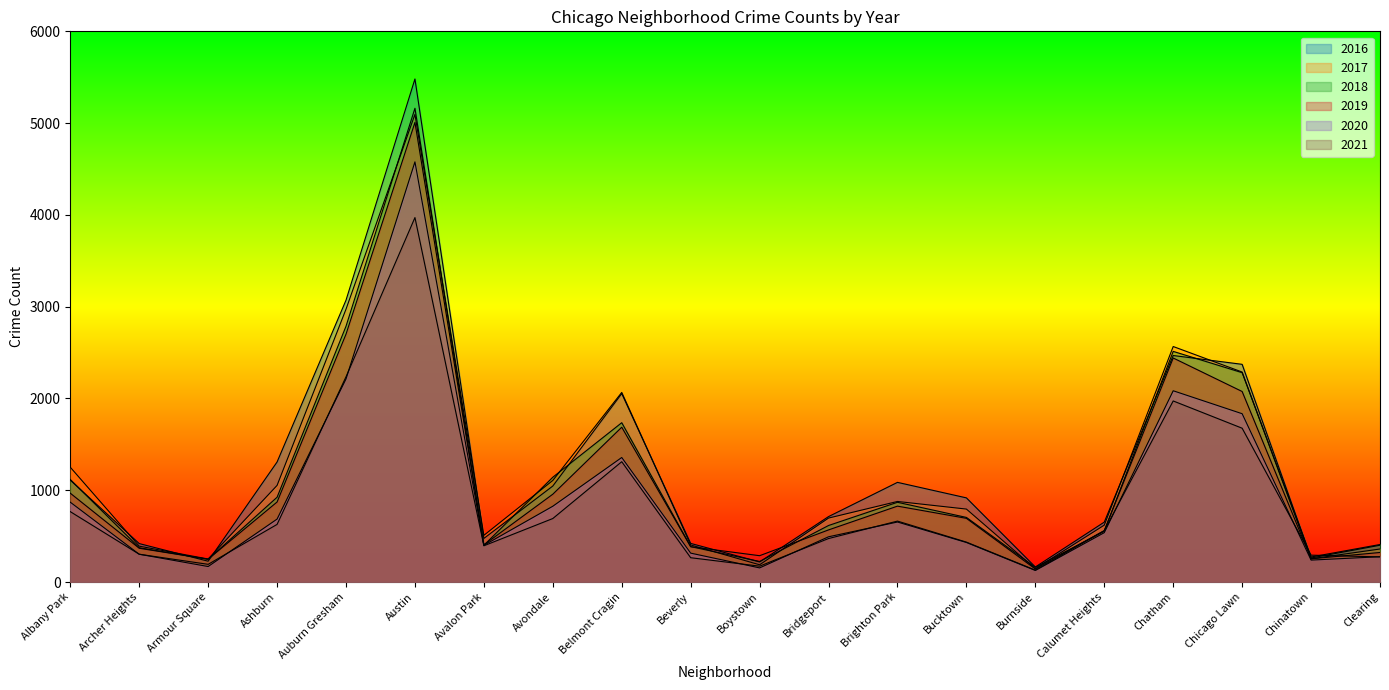

What is the minimum value shown in the chart?

126